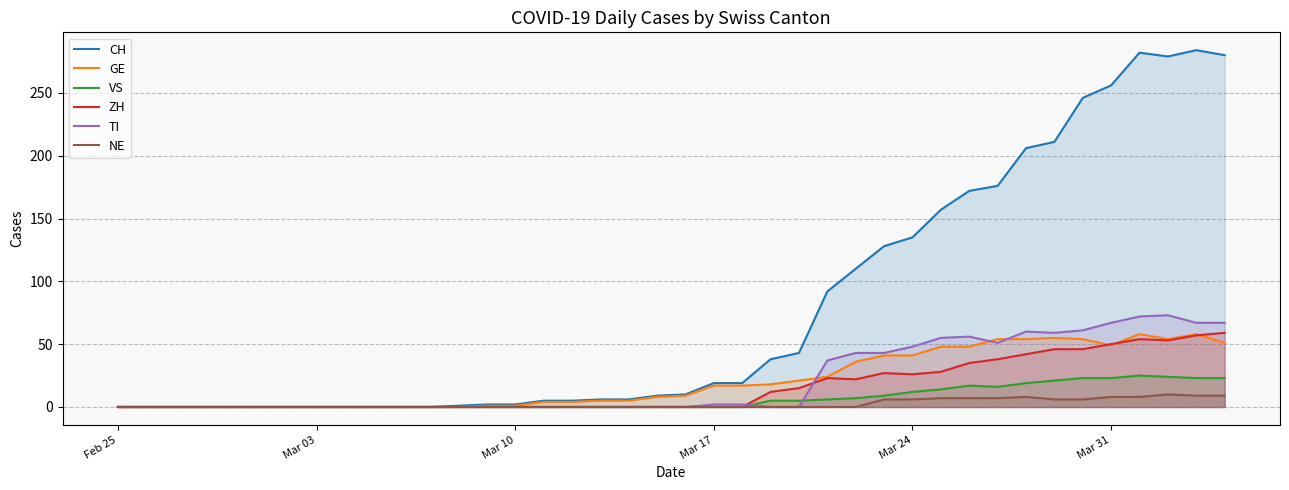

What is the maximum value for TI?

73